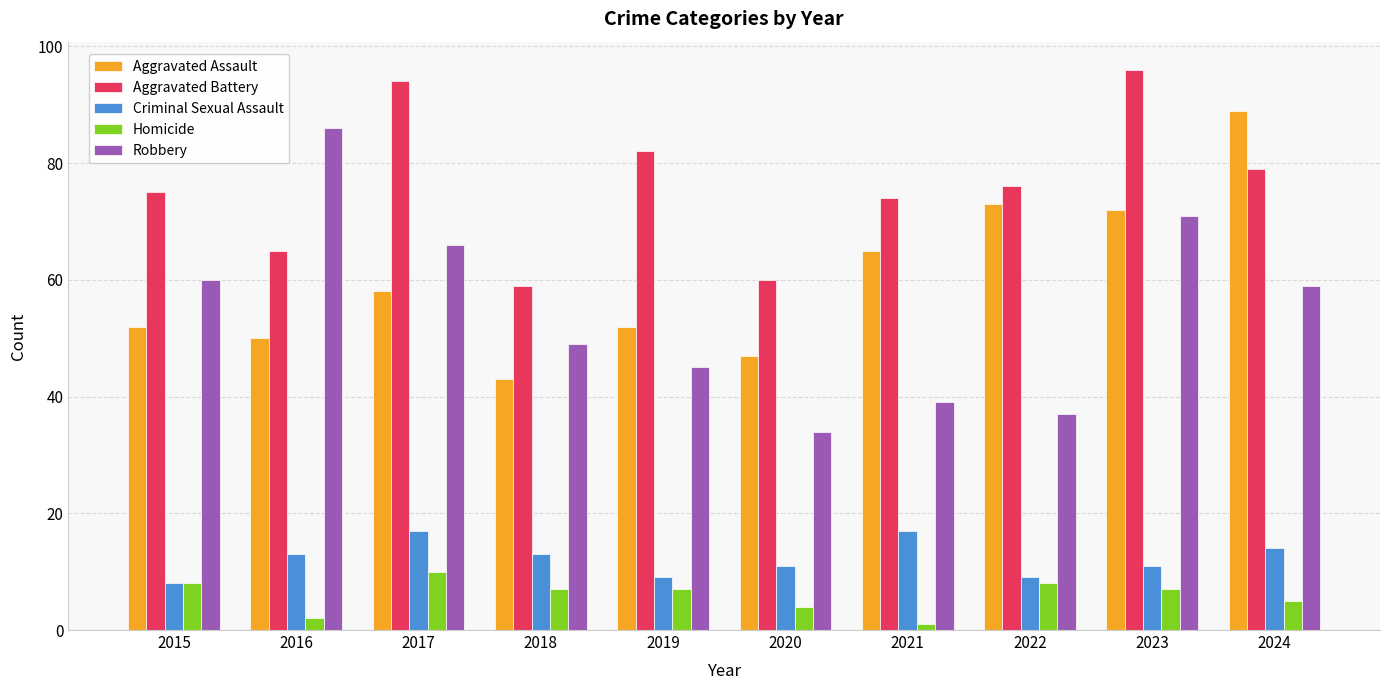

Reading left to right, list all the values displayed in this chart.

Aggravated Assault: 2015=52	2016=50	2017=58	2018=43	2019=52	2020=47	2021=65	2022=73	2023=72	2024=89
Aggravated Battery: 2015=75	2016=65	2017=94	2018=59	2019=82	2020=60	2021=74	2022=76	2023=96	2024=79
Criminal Sexual Assault: 2015=8	2016=13	2017=17	2018=13	2019=9	2020=11	2021=17	2022=9	2023=11	2024=14
Homicide: 2015=8	2016=2	2017=10	2018=7	2019=7	2020=4	2021=1	2022=8	2023=7	2024=5
Robbery: 2015=60	2016=86	2017=66	2018=49	2019=45	2020=34	2021=39	2022=37	2023=71	2024=59